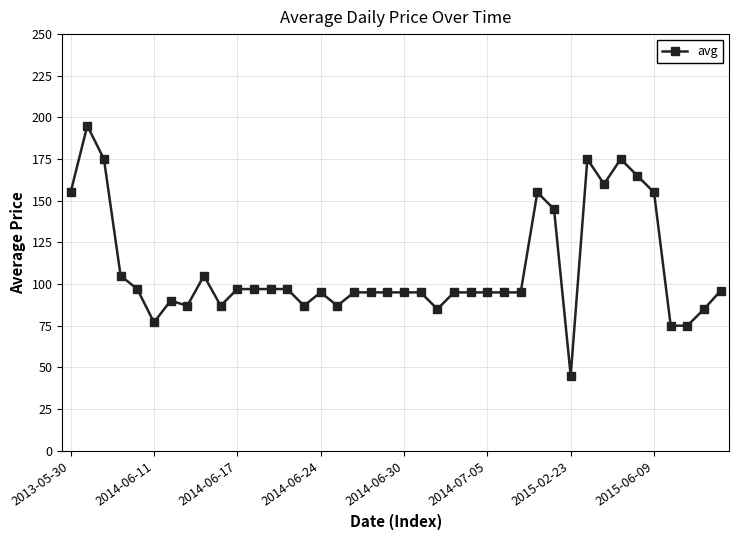

What is the smallest value displayed?

45